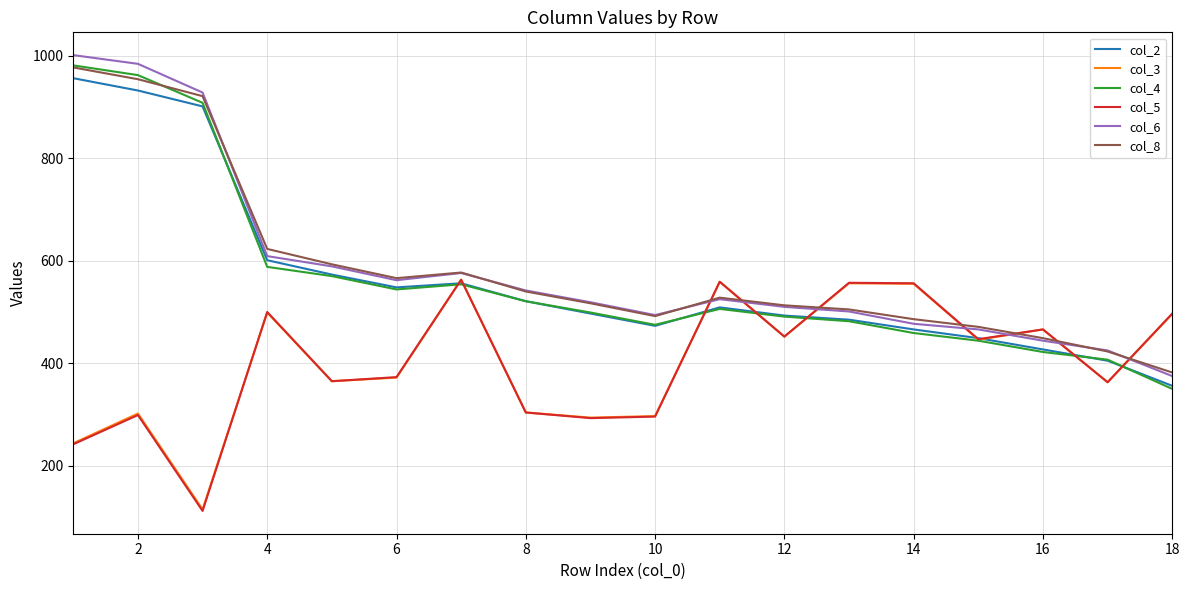

Which series has the largest range (max minus min)?

col_4